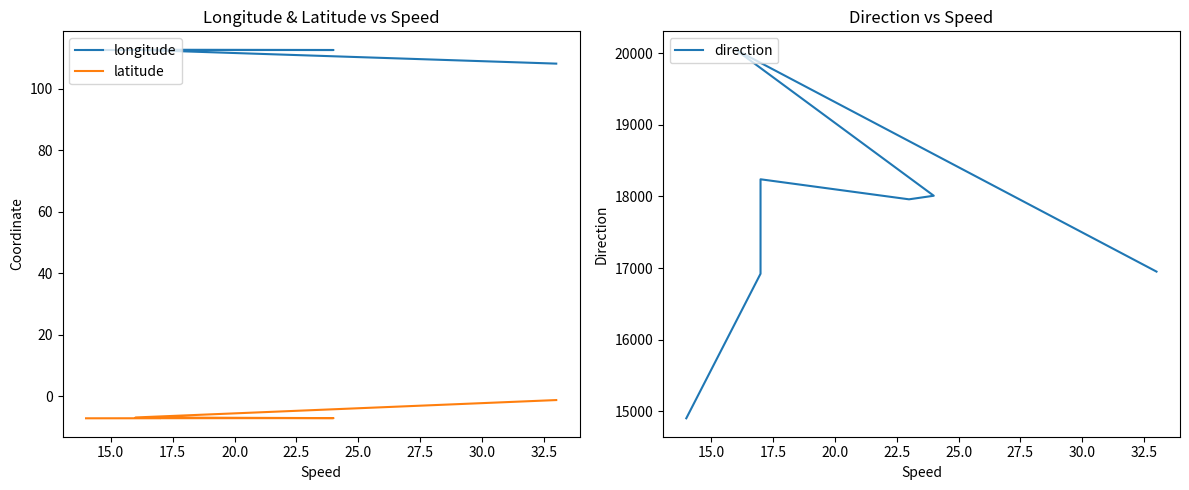

How many lines are shown in the chart?

3